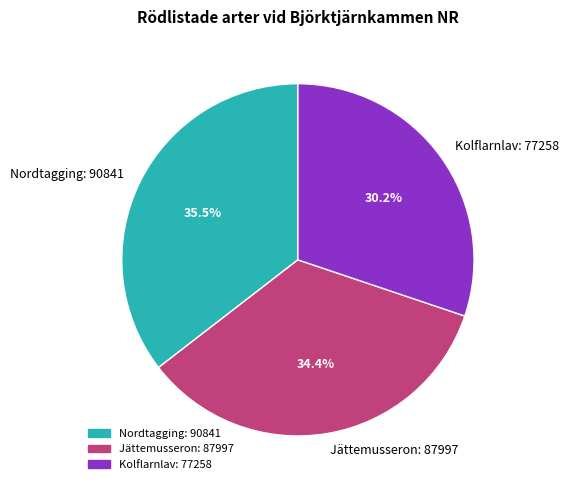

How many segments does this pie chart have?

3